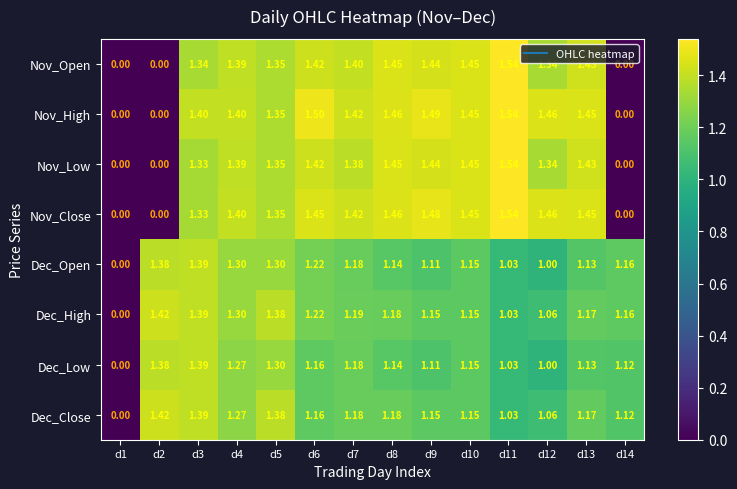

Which series has the largest total across all categories?

Nov_High